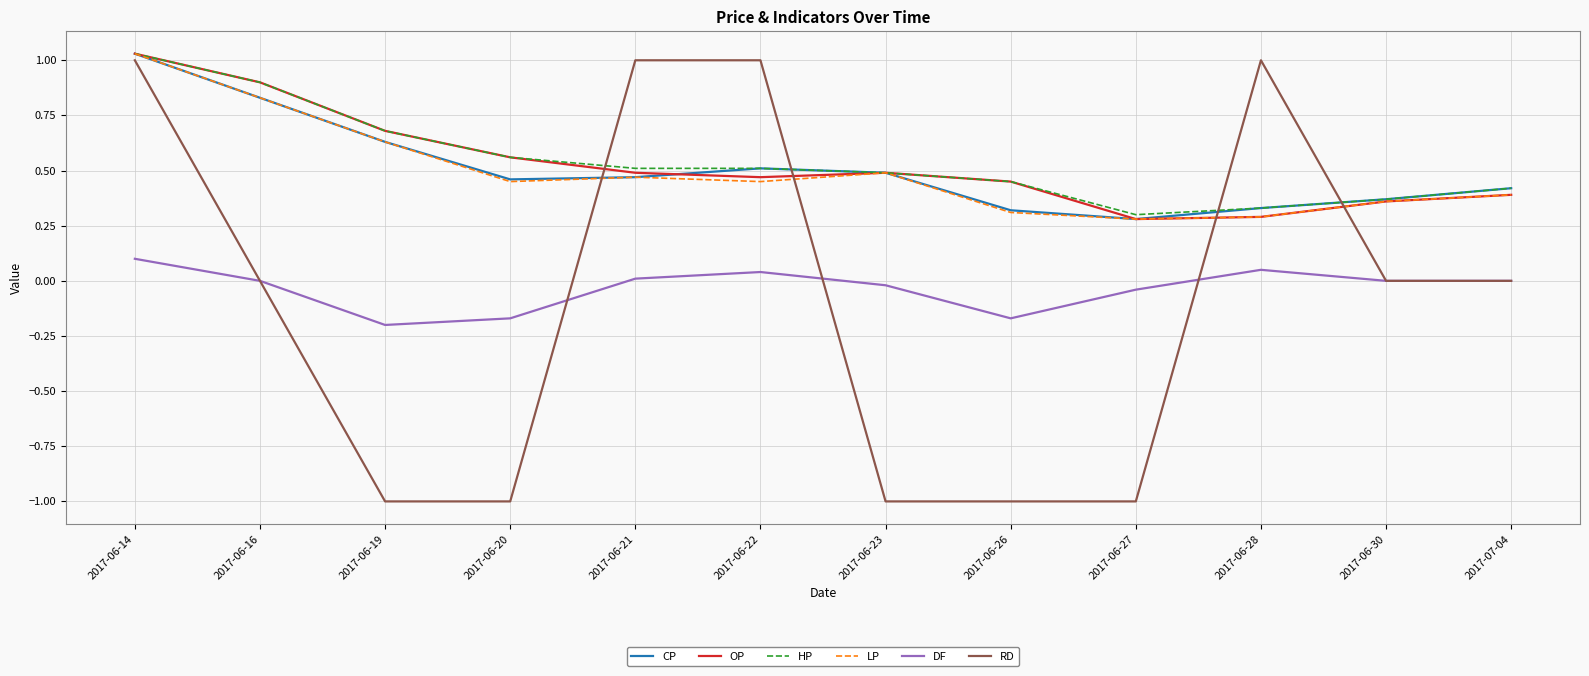

What position from the left is 2017-06-26?

8